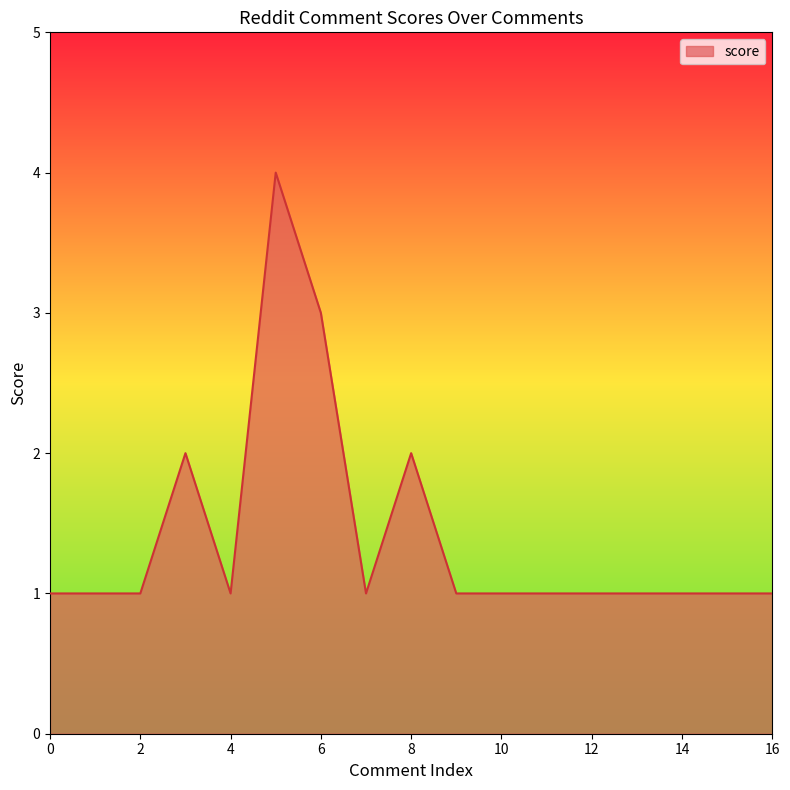

What is the difference between the maximum and minimum values?

3